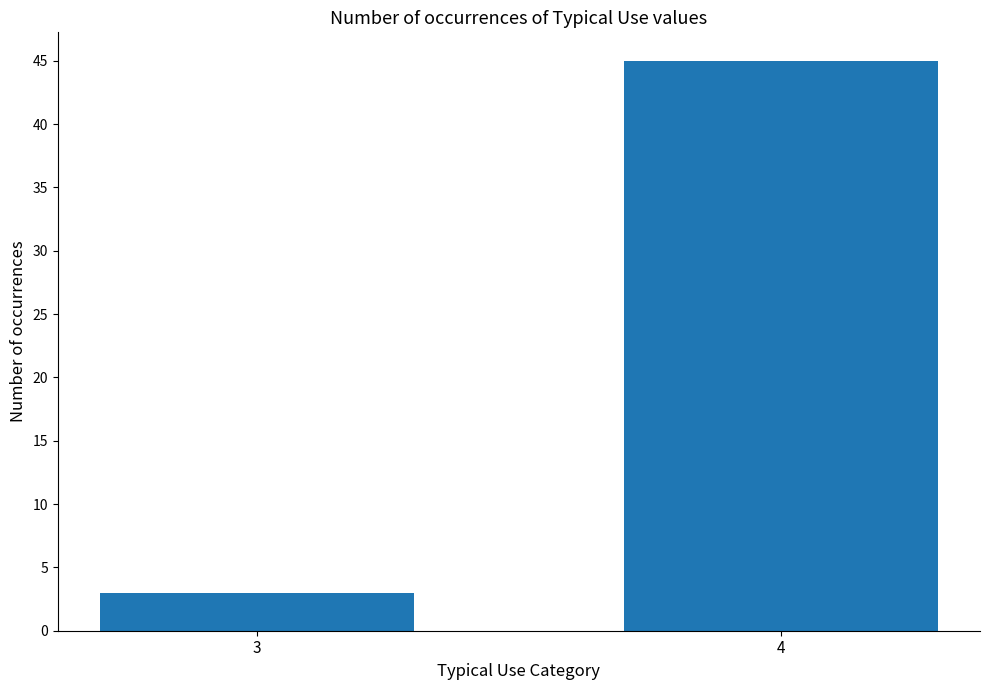

Between 3 and 4, which is larger?

4